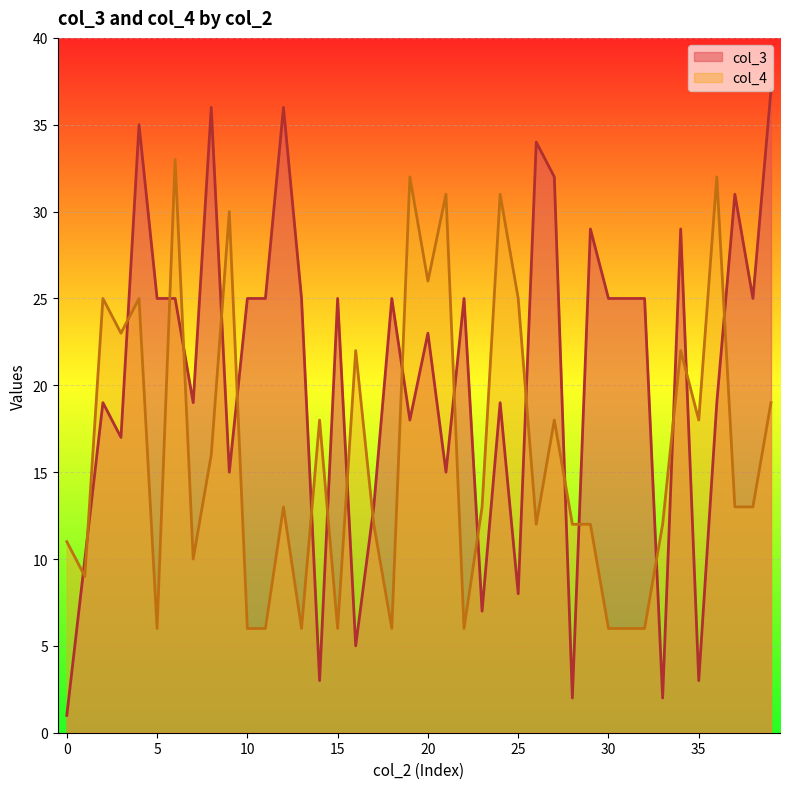

Rank the series at 5 from lowest to highest value.

col_4, col_3